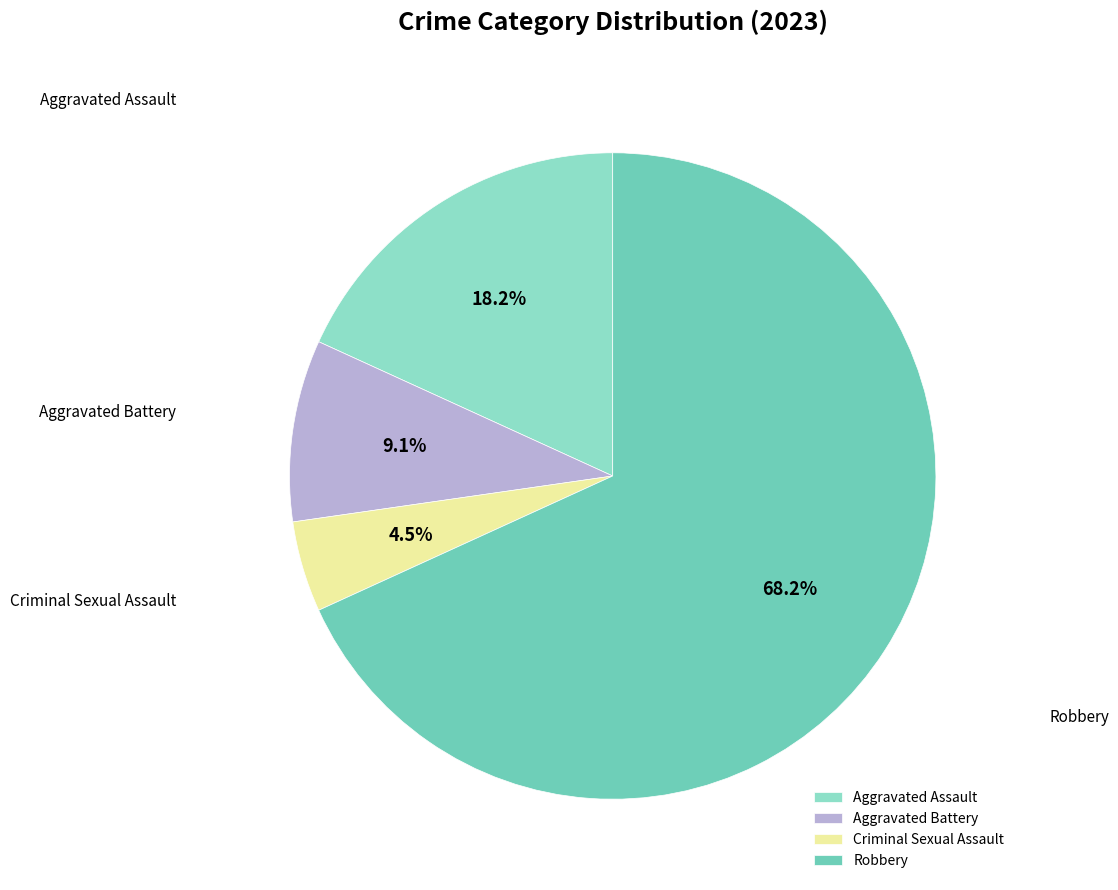

How many slices are in this pie chart?

4